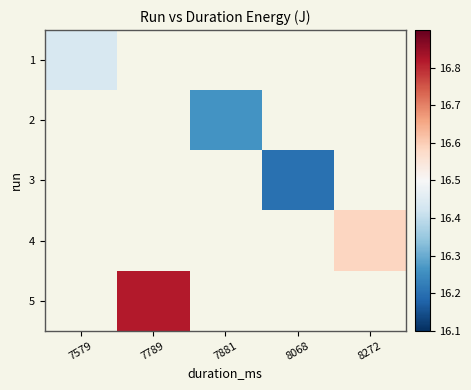

At how many categories does at least one series exceed 16?

5